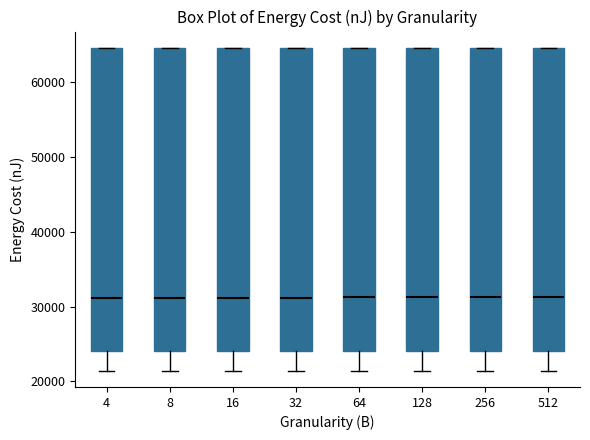

Reading left to right, transcribe this box plot: for each box, give where its median line is, the range the box spans, and where its two whiskers end, as read against the y-axis. The values are not printed on the chart, so give them approximately, as read against the axis.

4: median 31000, box 24000 to 65000, whiskers 21000 to 65000
8: median 31000, box 24000 to 65000, whiskers 21000 to 65000
16: median 31000, box 24000 to 65000, whiskers 21000 to 65000
32: median 31000, box 24000 to 65000, whiskers 21000 to 65000
64: median 31000, box 24000 to 65000, whiskers 21000 to 65000
128: median 31000, box 24000 to 65000, whiskers 21000 to 65000
256: median 31000, box 24000 to 65000, whiskers 21000 to 65000
512: median 31000, box 24000 to 65000, whiskers 21000 to 65000